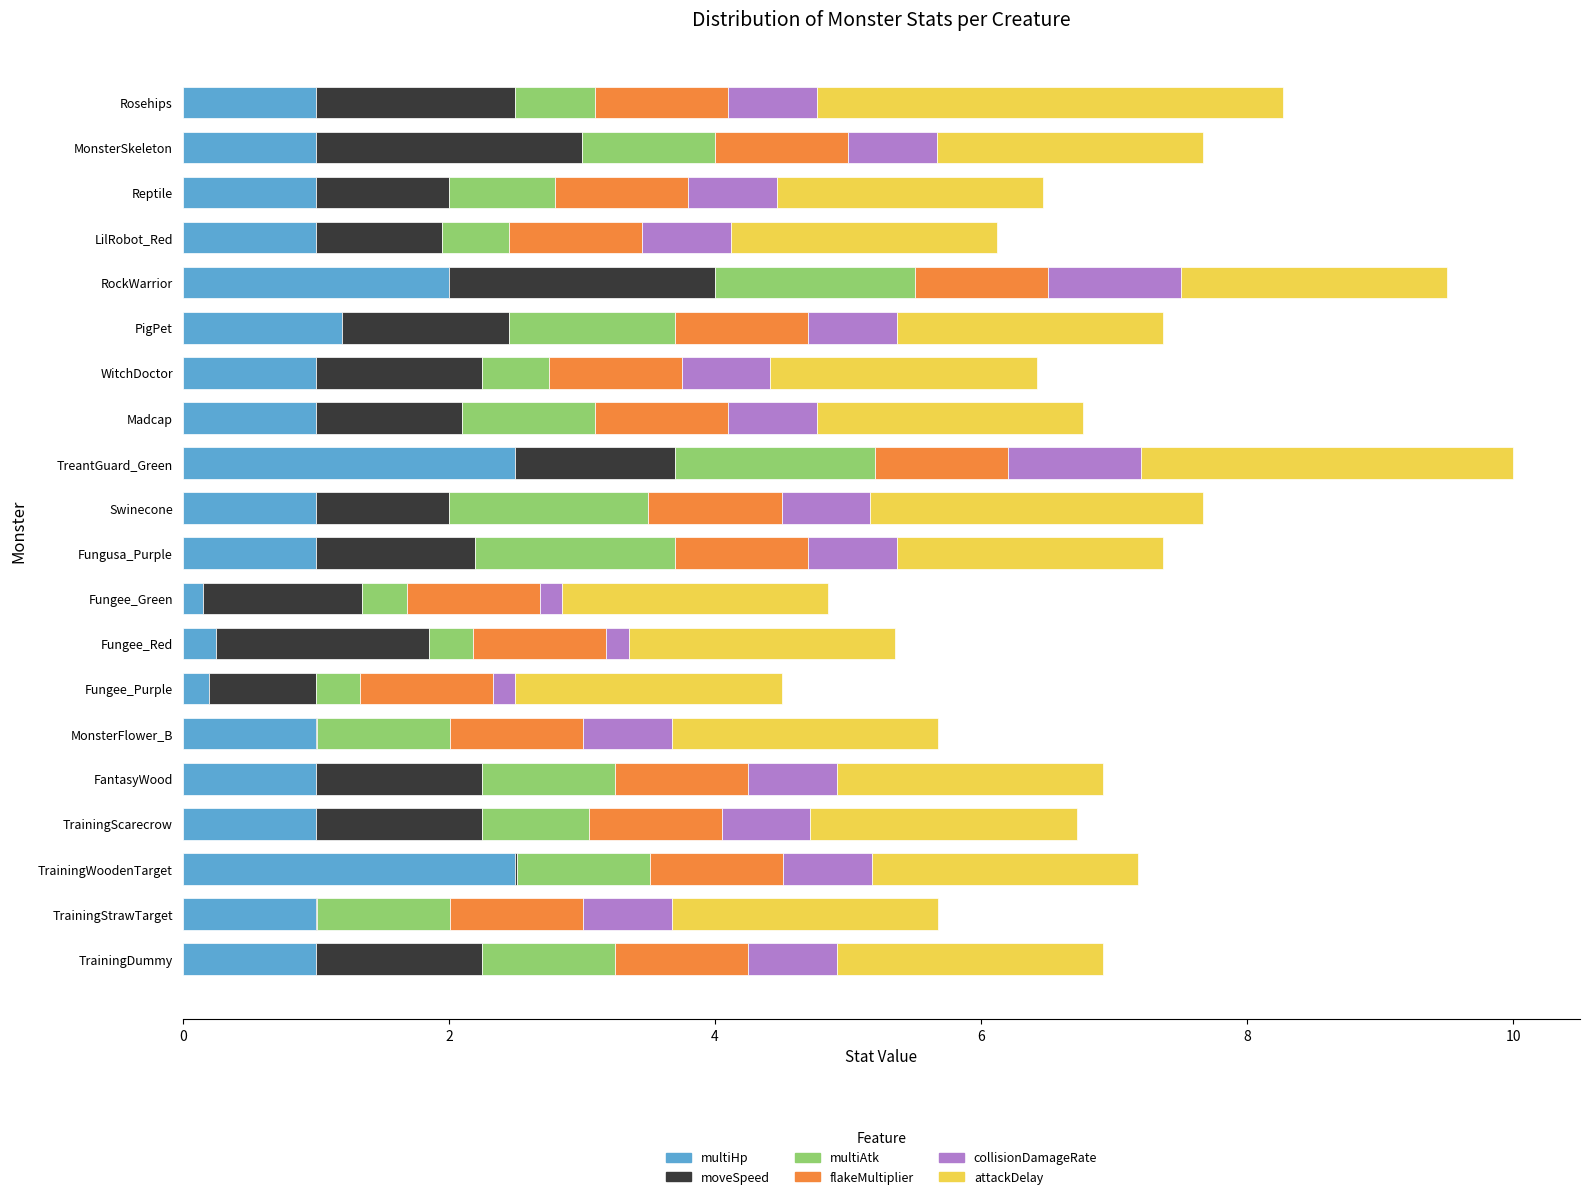

What is the maximum value for multiHp?

2.5